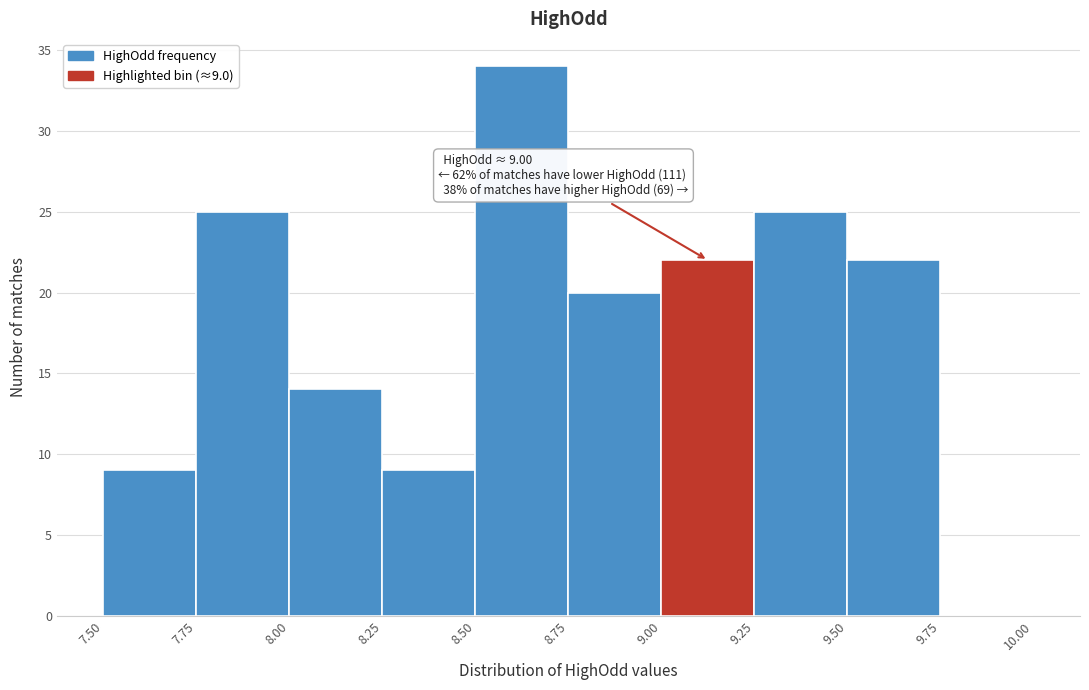

Which range on the x-axis has the tallest bar?

8.50 to 8.75